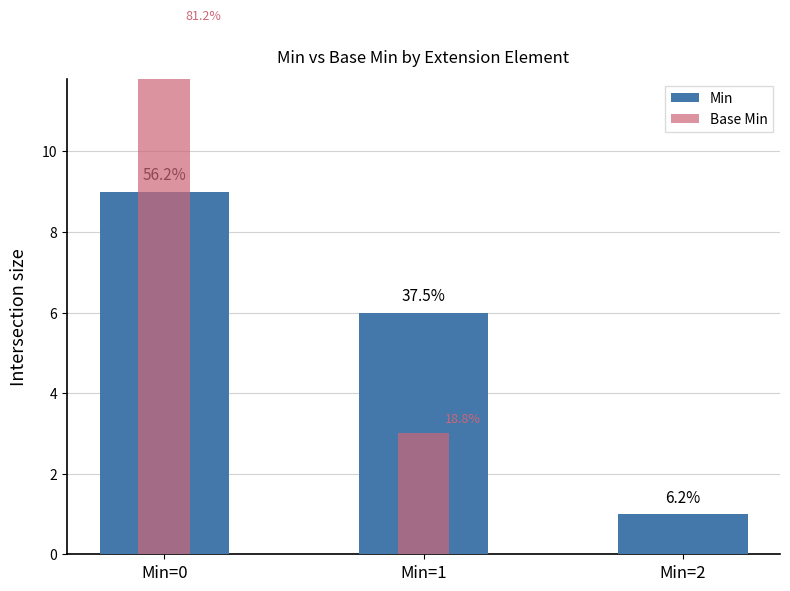

True or false: Min has a value of 15 at Min=0.

False